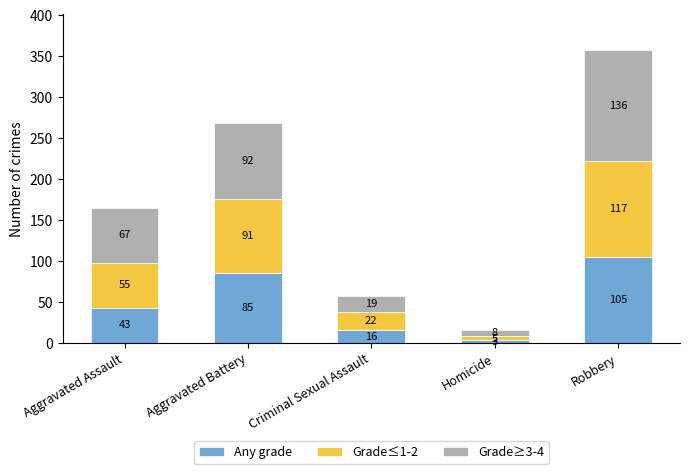

Rank the categories by Any grade value from lowest to highest.

Homicide, Criminal Sexual Assault, Aggravated Assault, Aggravated Battery, Robbery